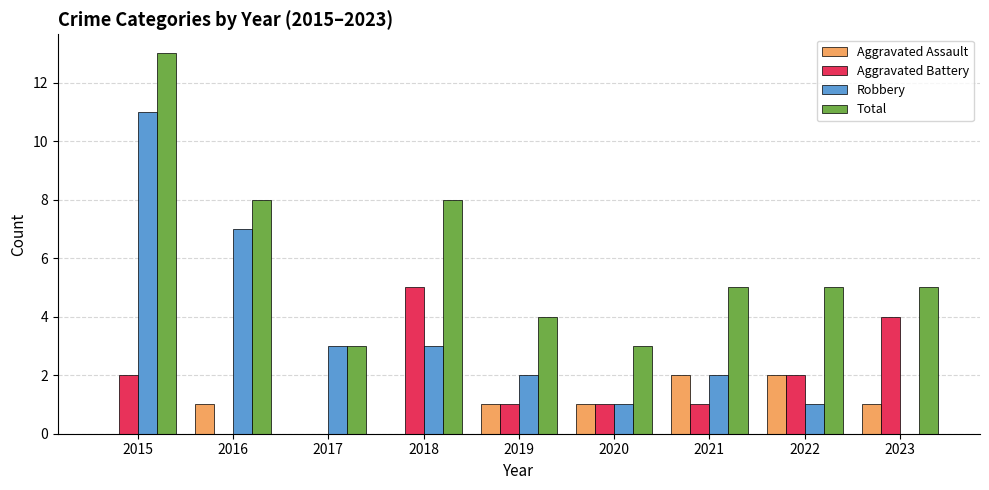

What is the sum of all Total values?

54